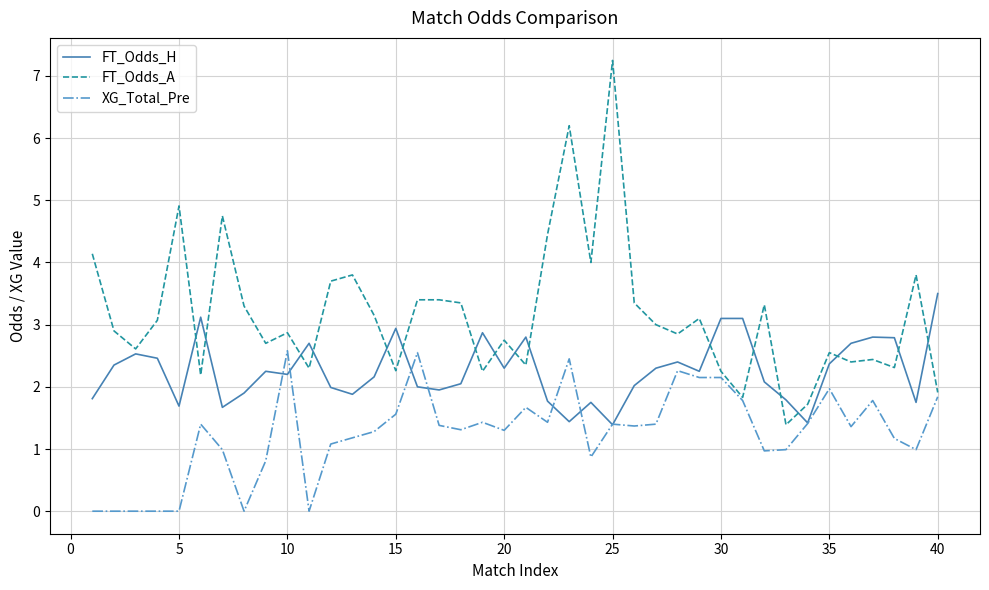

Which series has the largest total across all categories?

FT_Odds_A